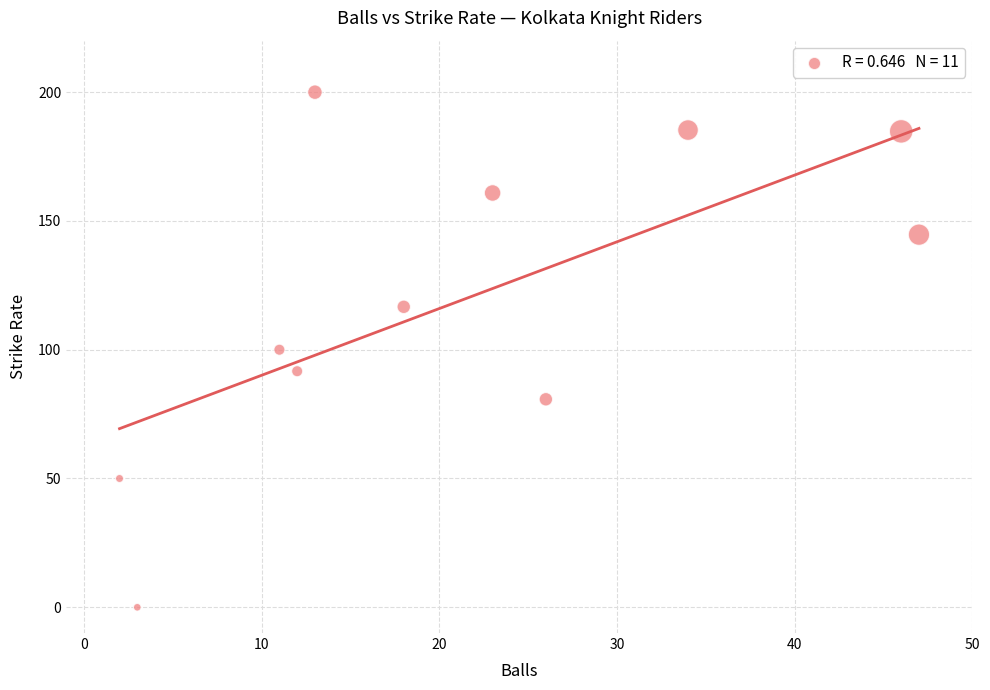

What is the average Y value?

119.5